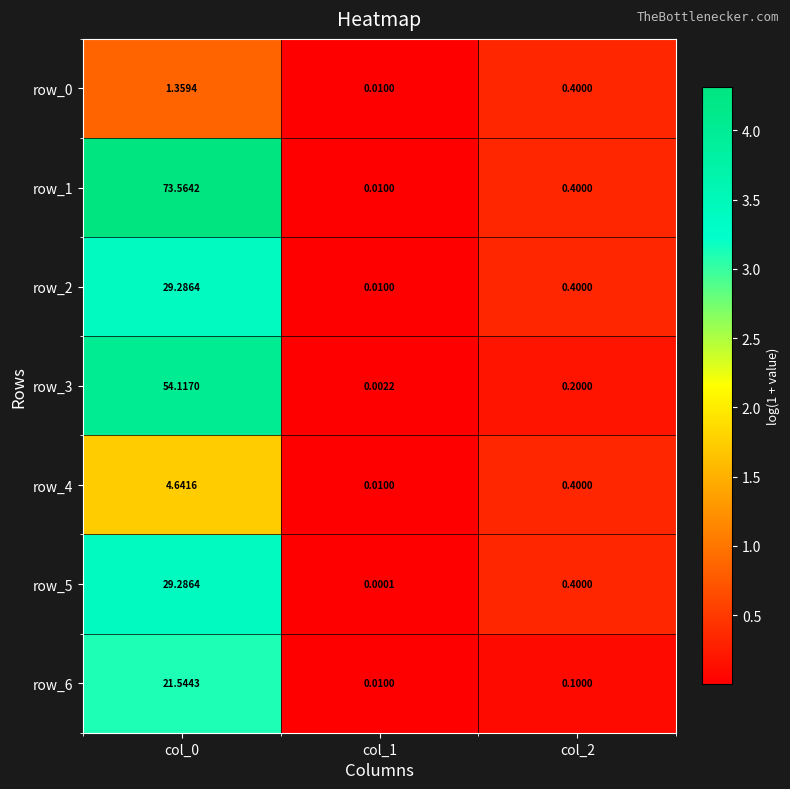

What is the difference between the highest and lowest values at col_0?

72.2